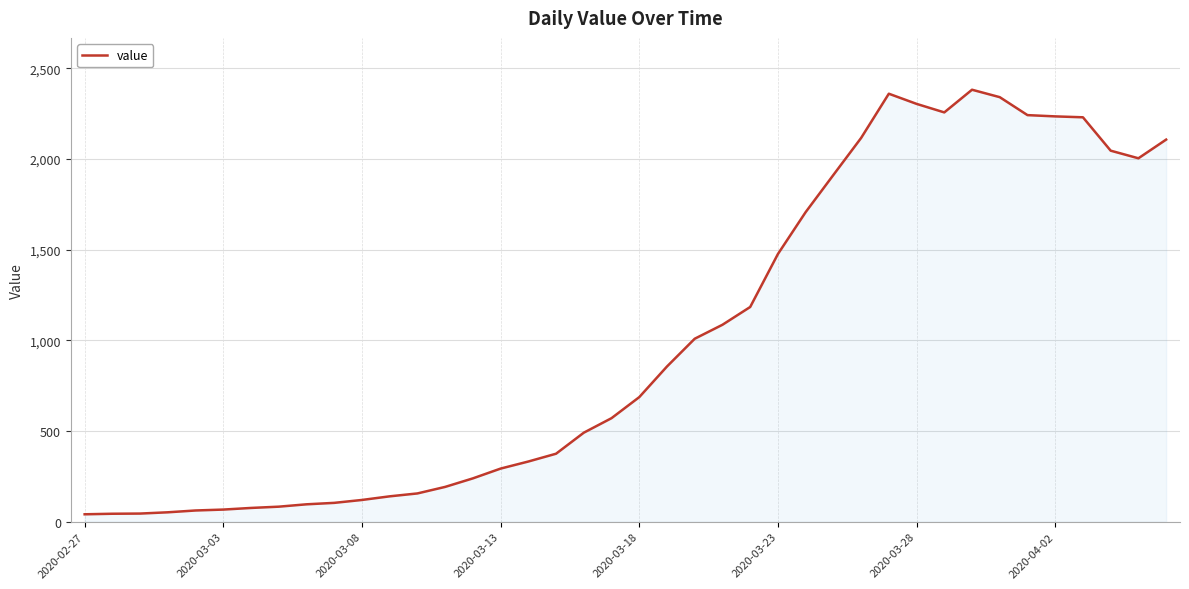

What is the maximum value shown in the chart?

2382